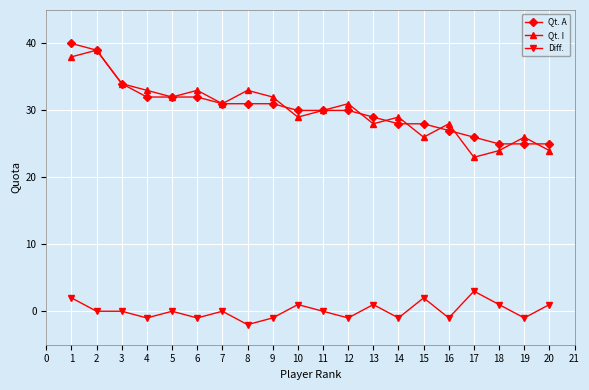

Which series changed the most between 2 and 8?

Qt. A